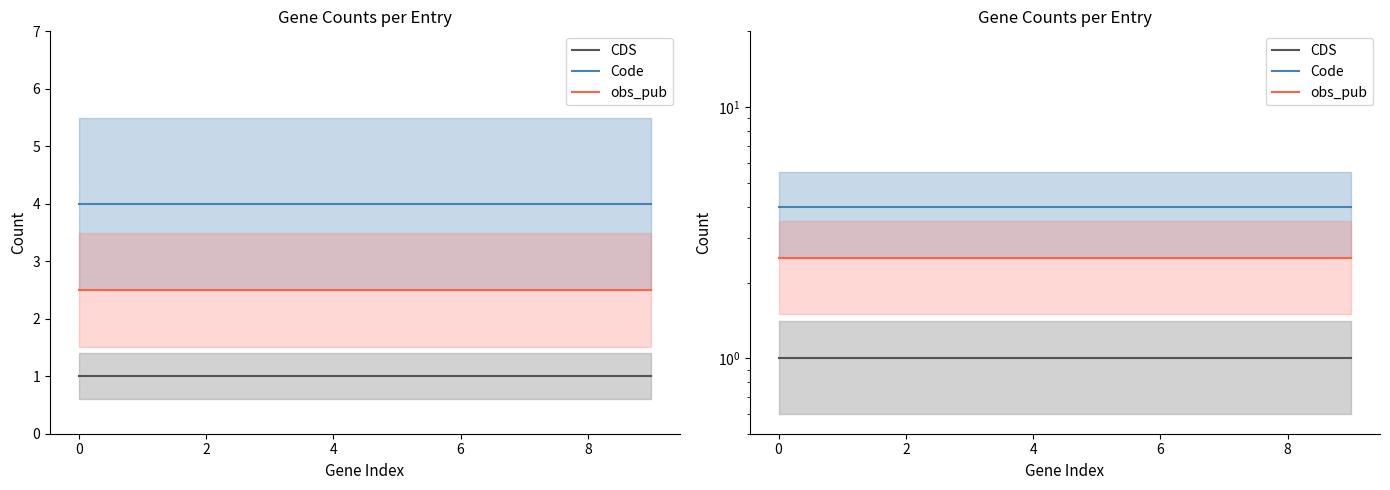

Between 2 and 8, which series saw the biggest shift?

CDS